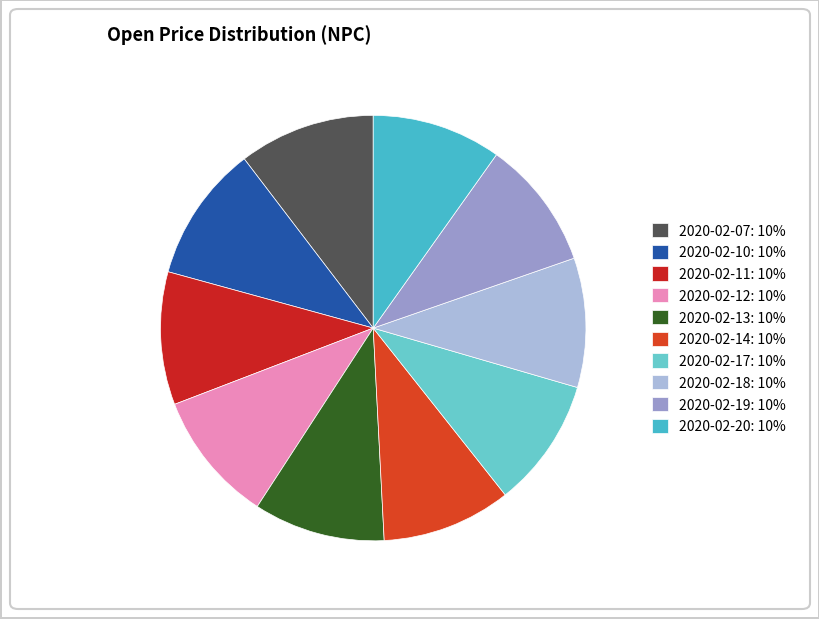

How many slices are in this pie chart?

10